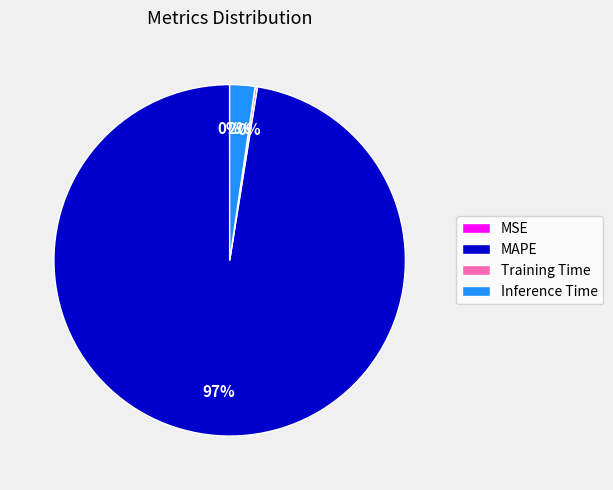

Which slice is the largest?

MAPE